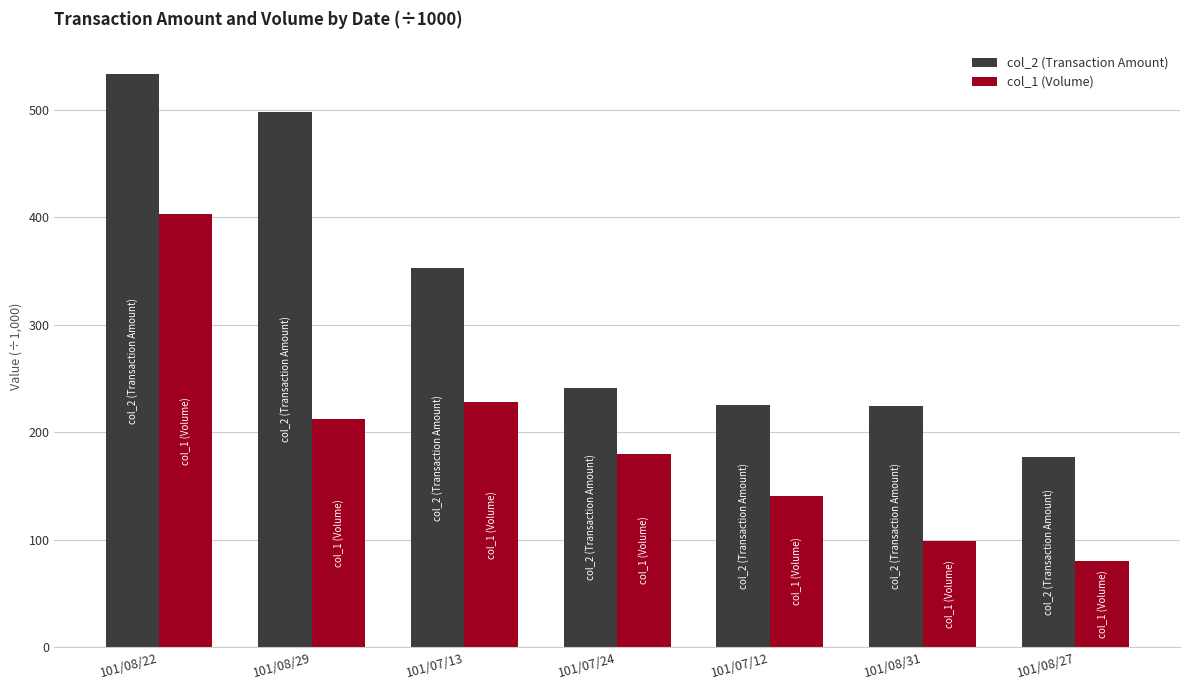

At which label is col_2 (Transaction Amount) closest to 355?

101/07/13